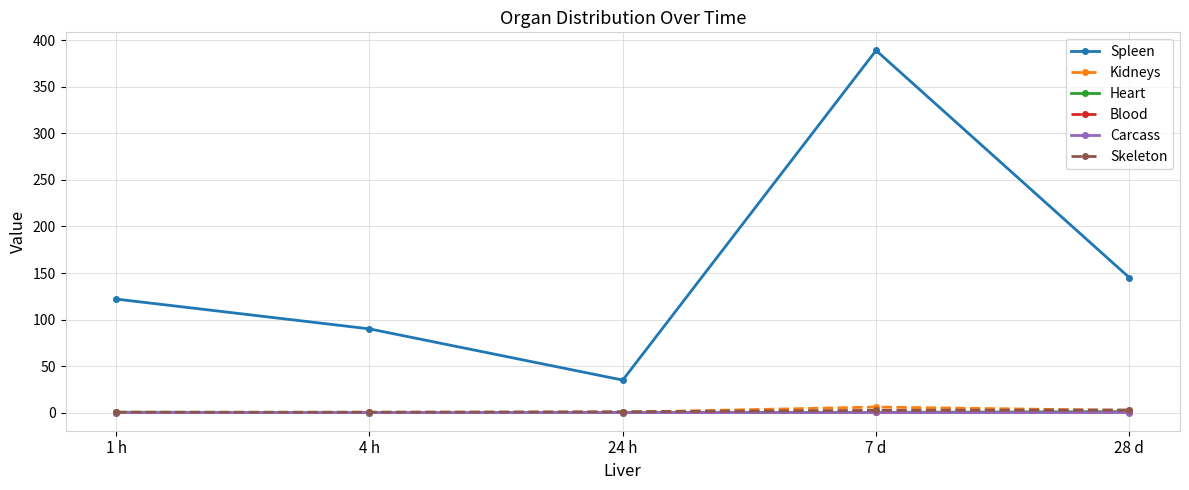

Which series has the largest total across all categories?

Spleen